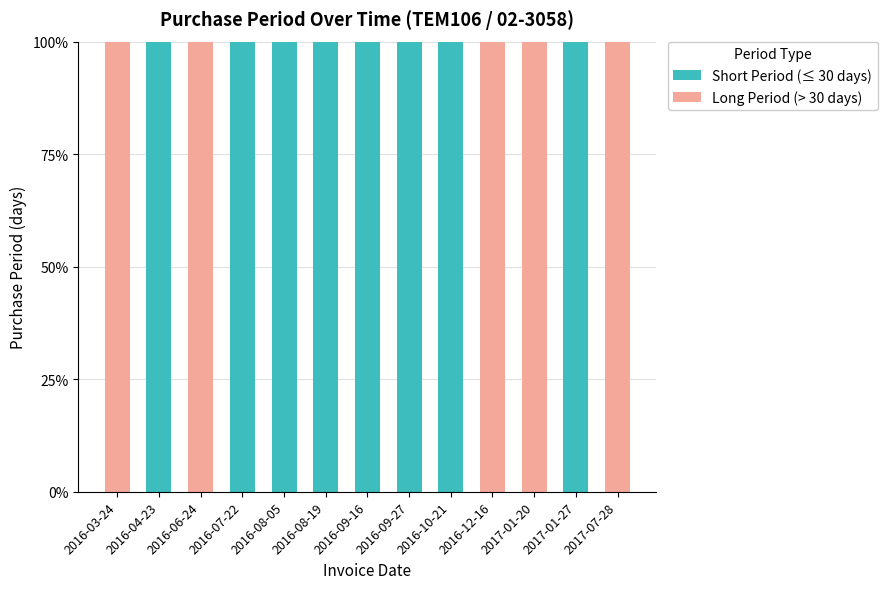

What is the highest value of the Short Period (≤ 30 days) series?

100